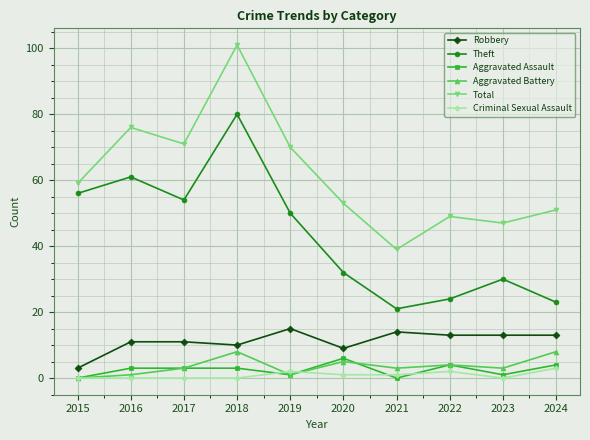

How many lines are shown in the chart?

6